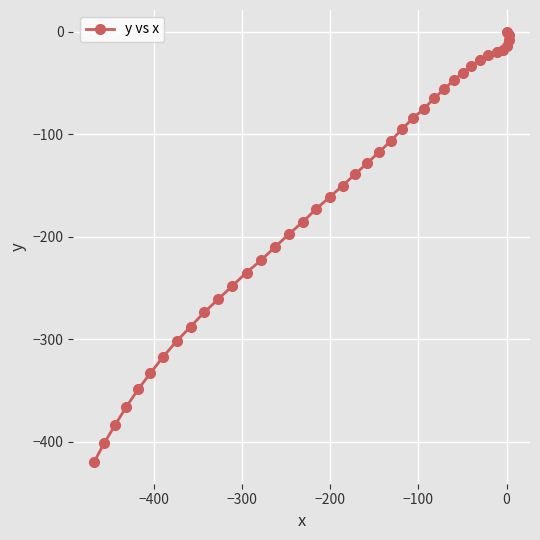

What is the sum of all values?

-6577.6